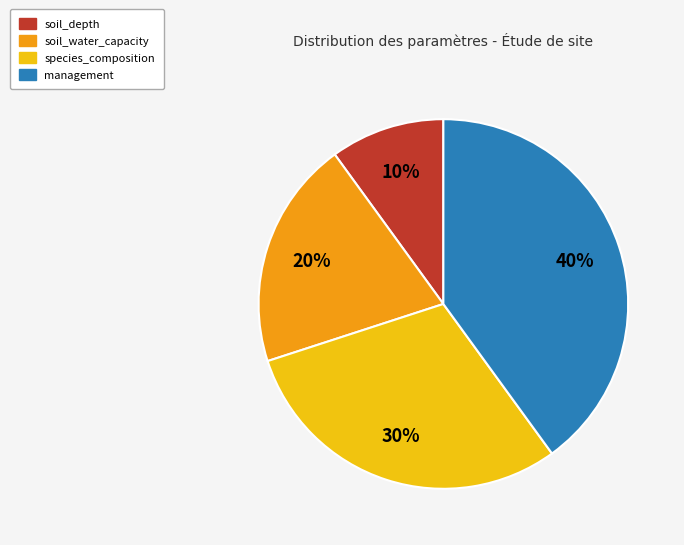

Is there any slice that represents more than half of the pie?

No